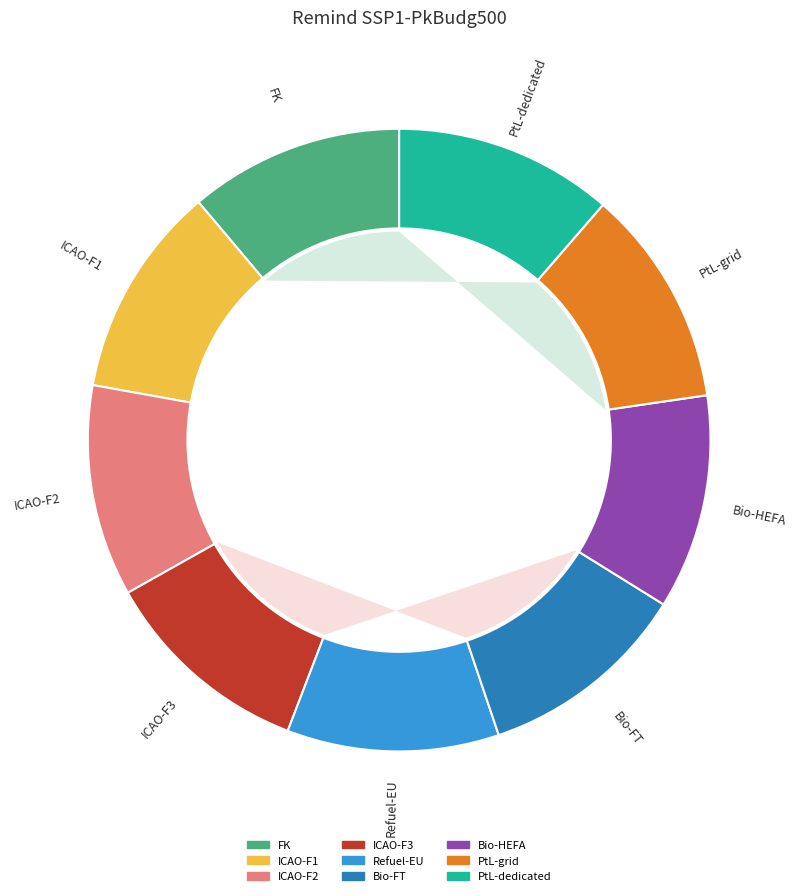

How many segments does this pie chart have?

9